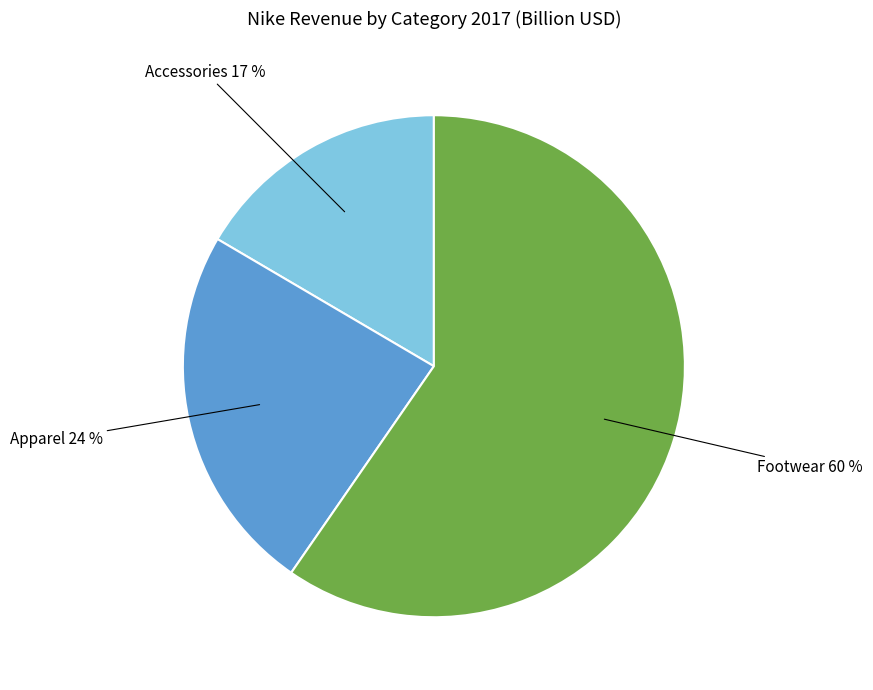

How many segments does this pie chart have?

3